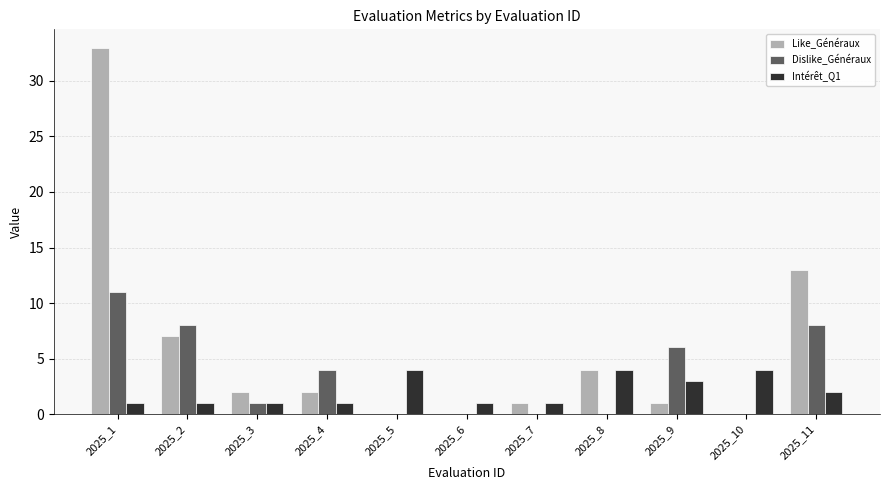

Count the Intérêt_Q1 values in the range 1 to 4.

11